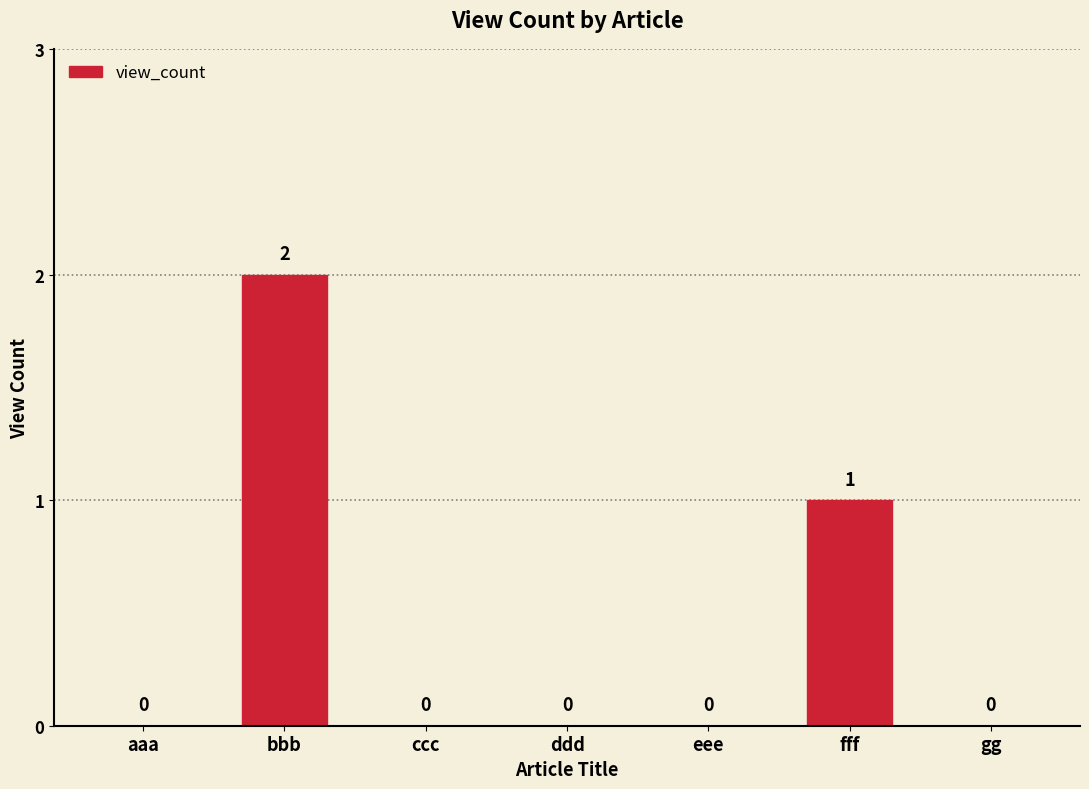

At which label is the value closest to 1?

fff